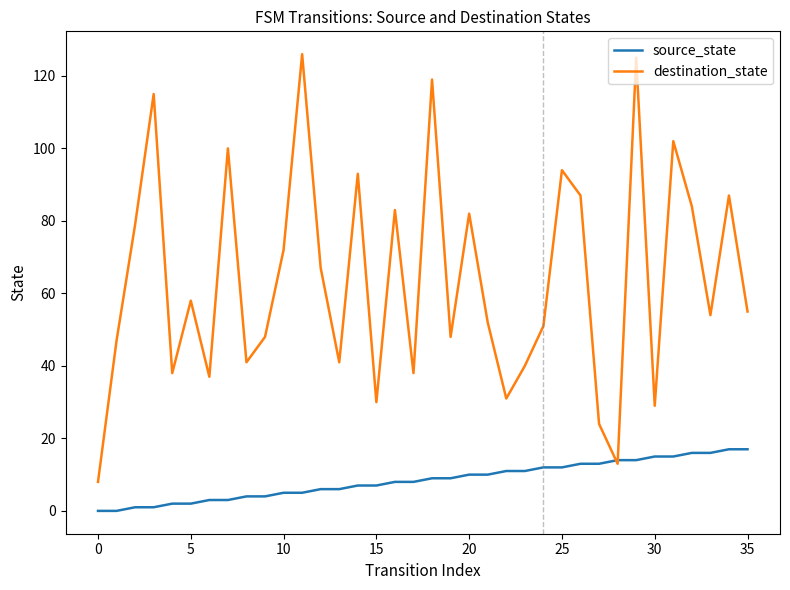

How many intersections are there between destination_state and source_state?

2